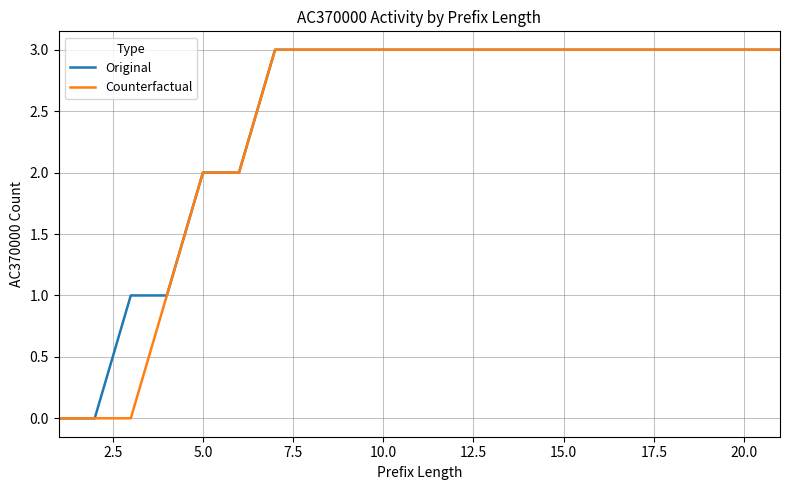

What is the maximum value for Counterfactual?

3